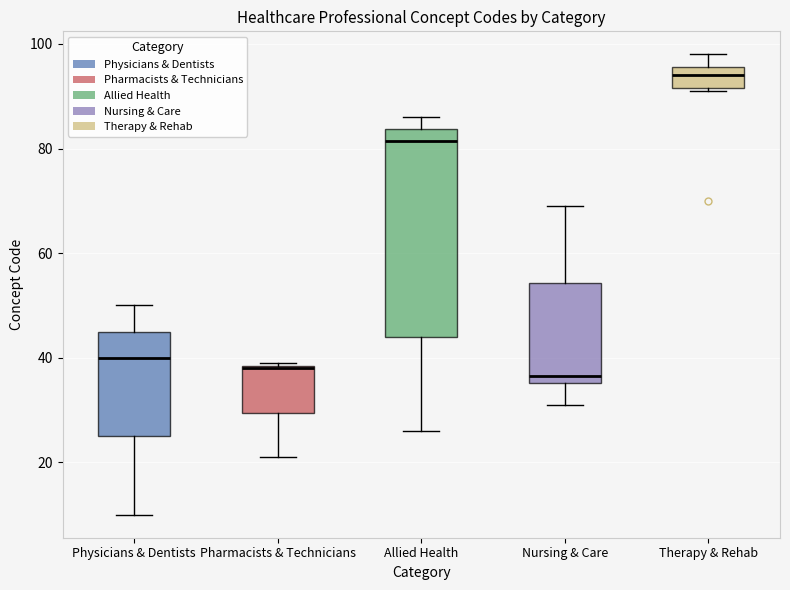

Reading left to right, read every box against the y-axis: the position of its median line, the range the box covers, and the ends of its whiskers. The values are not printed on the chart, so give them approximately, as read against the axis.

Physicians & Dentists: median 40, box 26 to 46, whiskers 10 to 50
Pharmacists & Technicians: median 38, box 30 to 38, whiskers 22 to 40
Allied Health: median 82, box 44 to 84, whiskers 26 to 86
Nursing & Care: median 36 (just above the box's lower edge), box 36 to 54, whiskers 32 to 70
Therapy & Rehab: median 94, box 92 to 96, whiskers 92 to 98